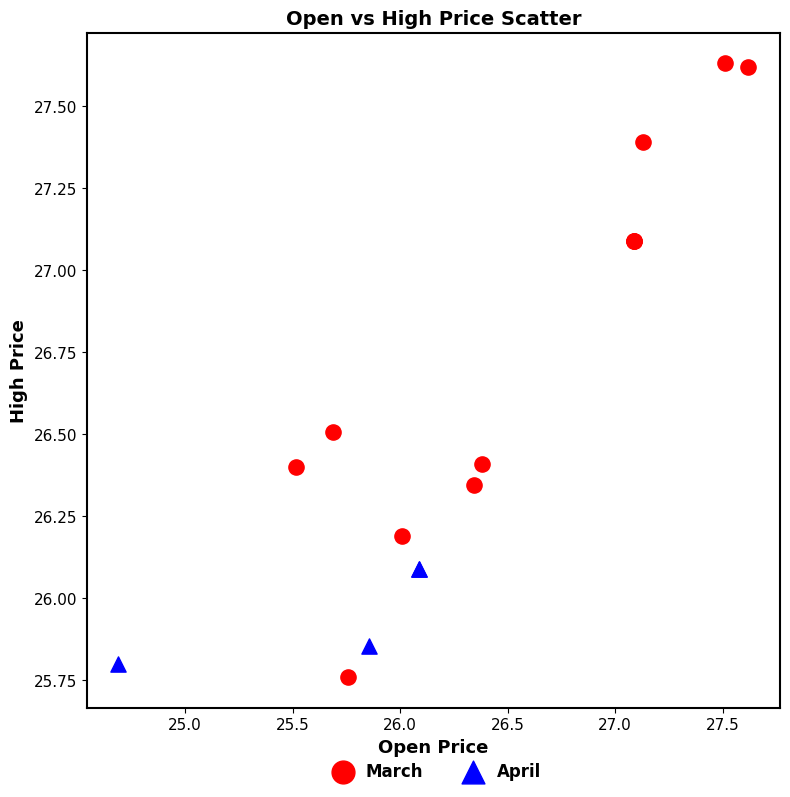

Which series reaches the maximum Y coordinate?

March